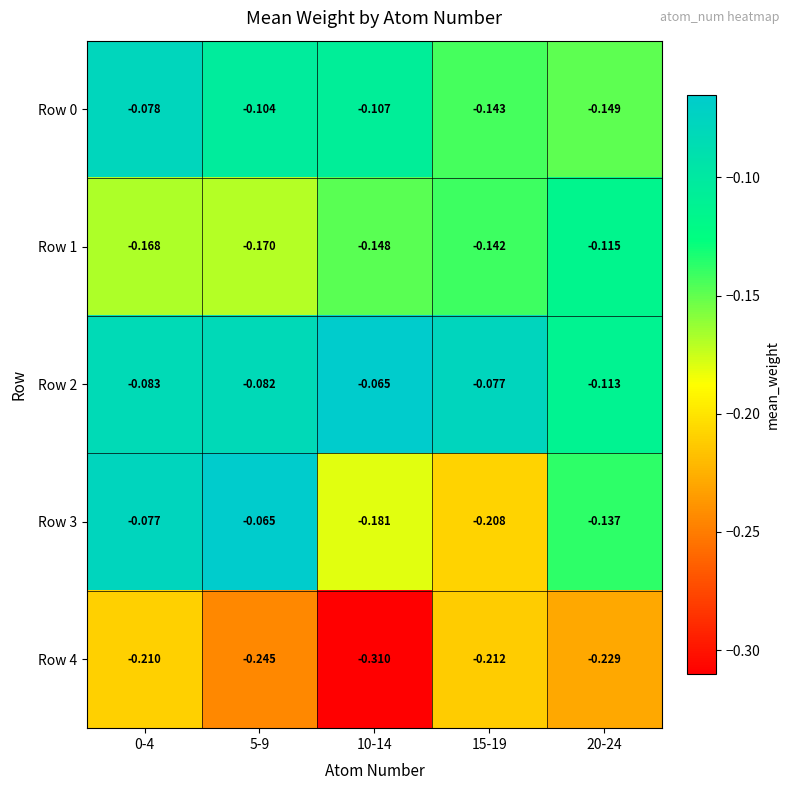

Between 0-4 and 5-9, which series saw the biggest shift?

Row 4